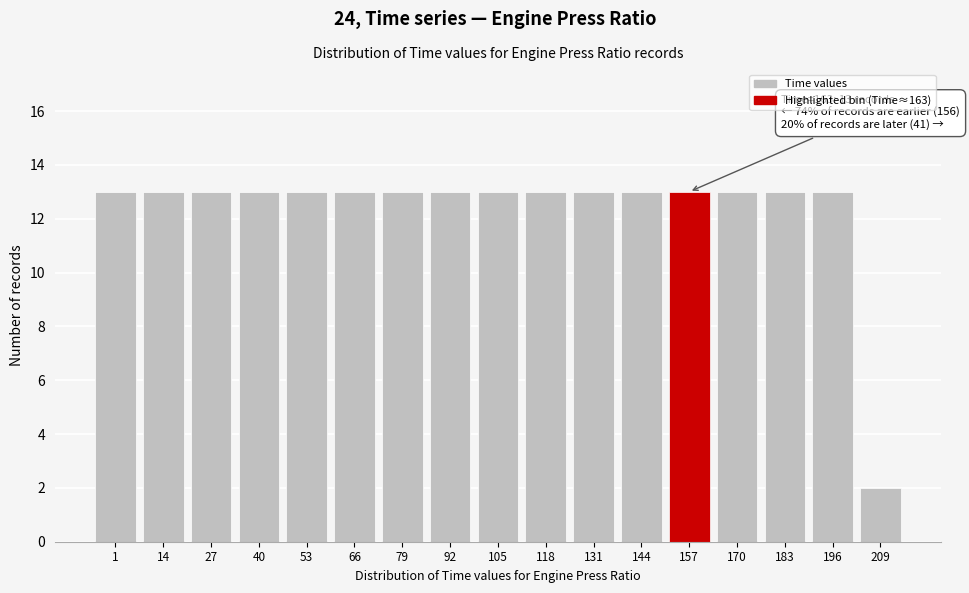

Reading left to right, list all the values displayed in this chart.

13	13	13	13	13	13	13	13	13	13	13	13	13	13	13	13	2